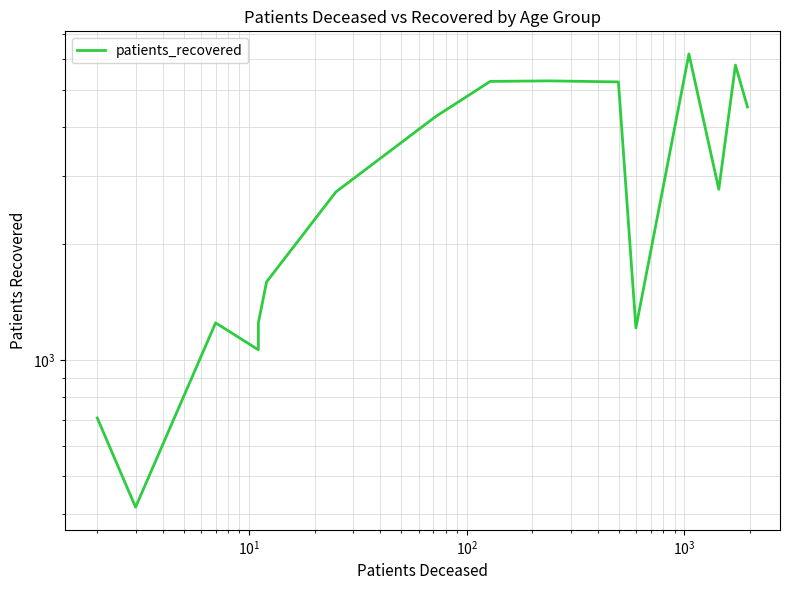

How many values are below 2767?

8